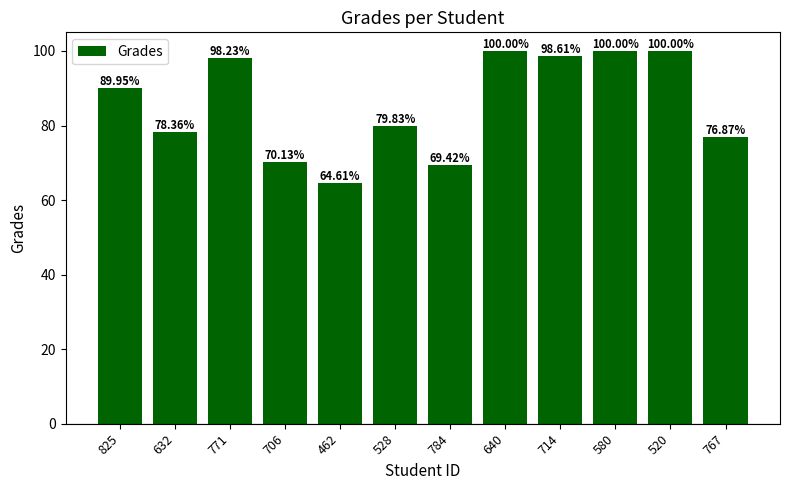

Reading left to right, extract all data points from this chart.

90.0	78.4	98.2	70.1	64.6	79.8	69.4	100.0	98.6	100.0	100.0	76.9